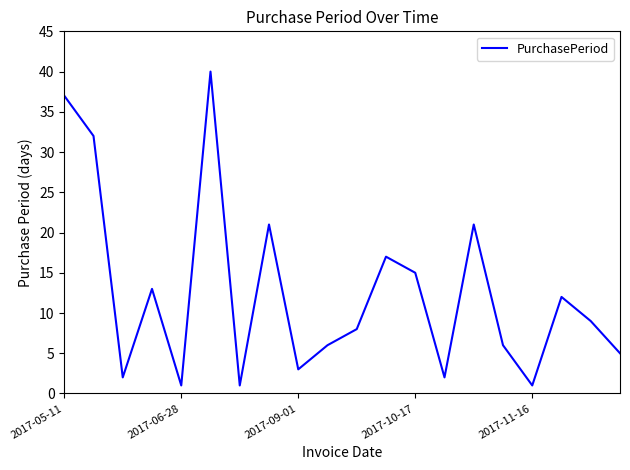

What is the minimum value shown in the chart?

1